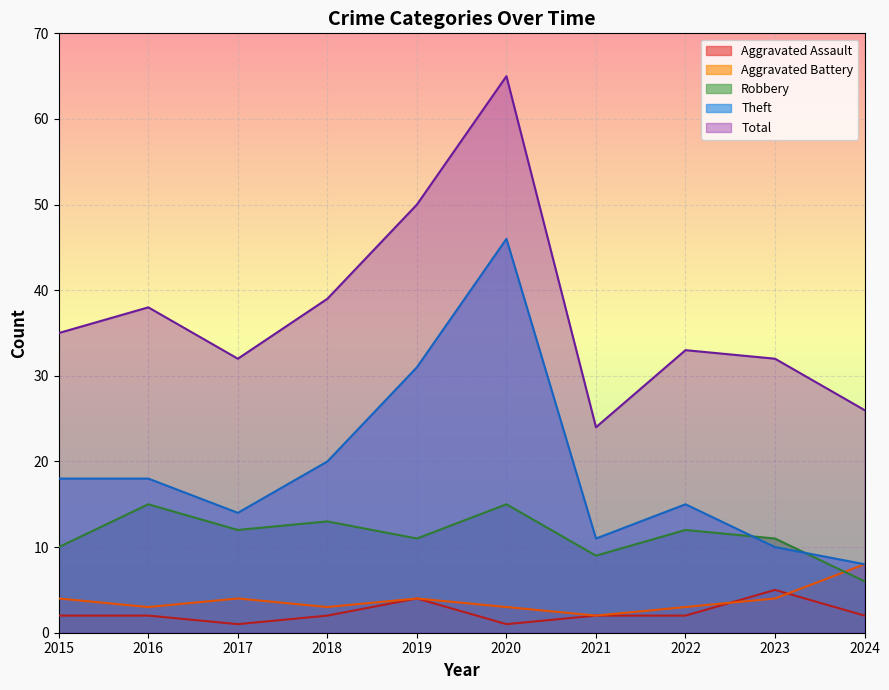

What are all the series names shown in the legend?

Aggravated Assault, Aggravated Battery, Robbery, Theft, Total